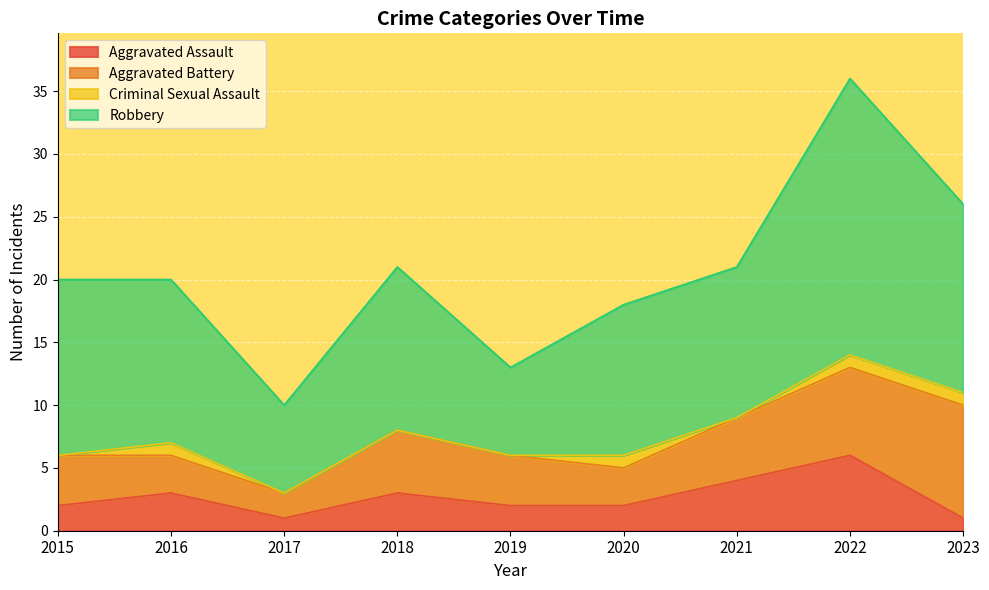

Reading right to left, transcribe all the data shown in this chart.

Aggravated Assault: 2023=1	2022=6	2021=4	2020=2	2019=2	2018=3	2017=1	2016=3	2015=2
Aggravated Battery: 2023=9	2022=7	2021=5	2020=3	2019=4	2018=5	2017=2	2016=3	2015=4
Criminal Sexual Assault: 2023=1	2022=1	2021=0	2020=1	2019=0	2018=0	2017=0	2016=1	2015=0
Robbery: 2023=15	2022=22	2021=12	2020=12	2019=7	2018=13	2017=7	2016=13	2015=14